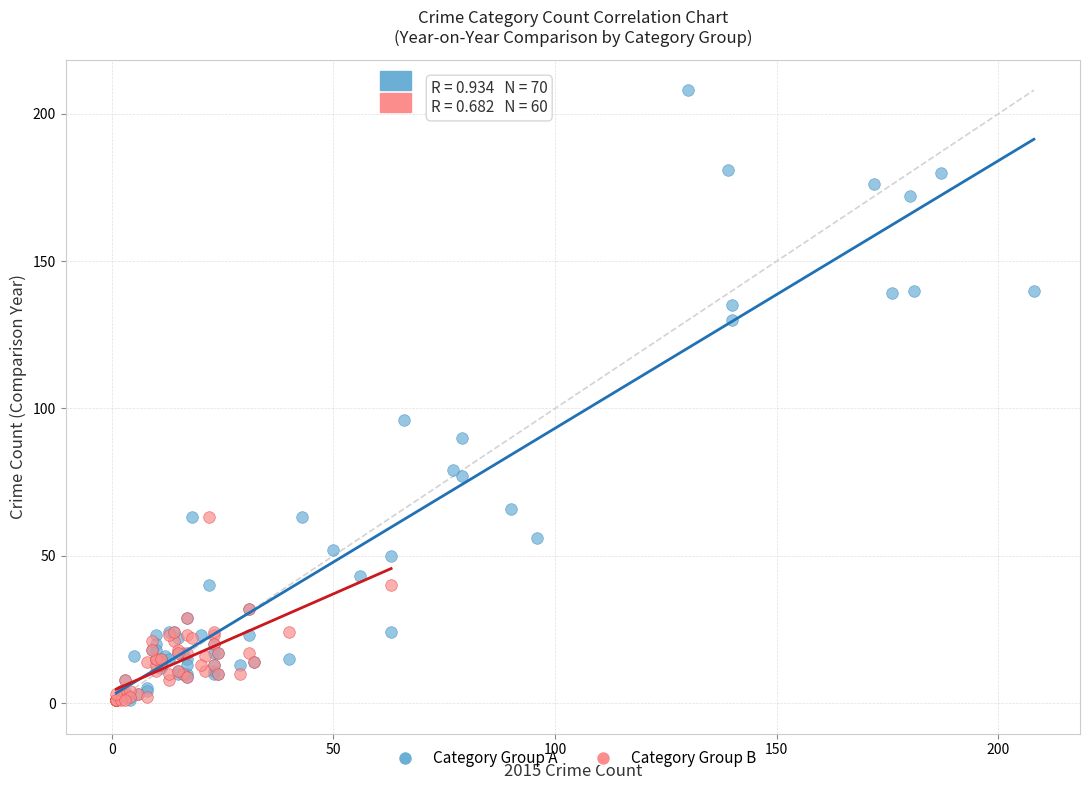

Which series reaches the maximum Y coordinate?

Category Group A